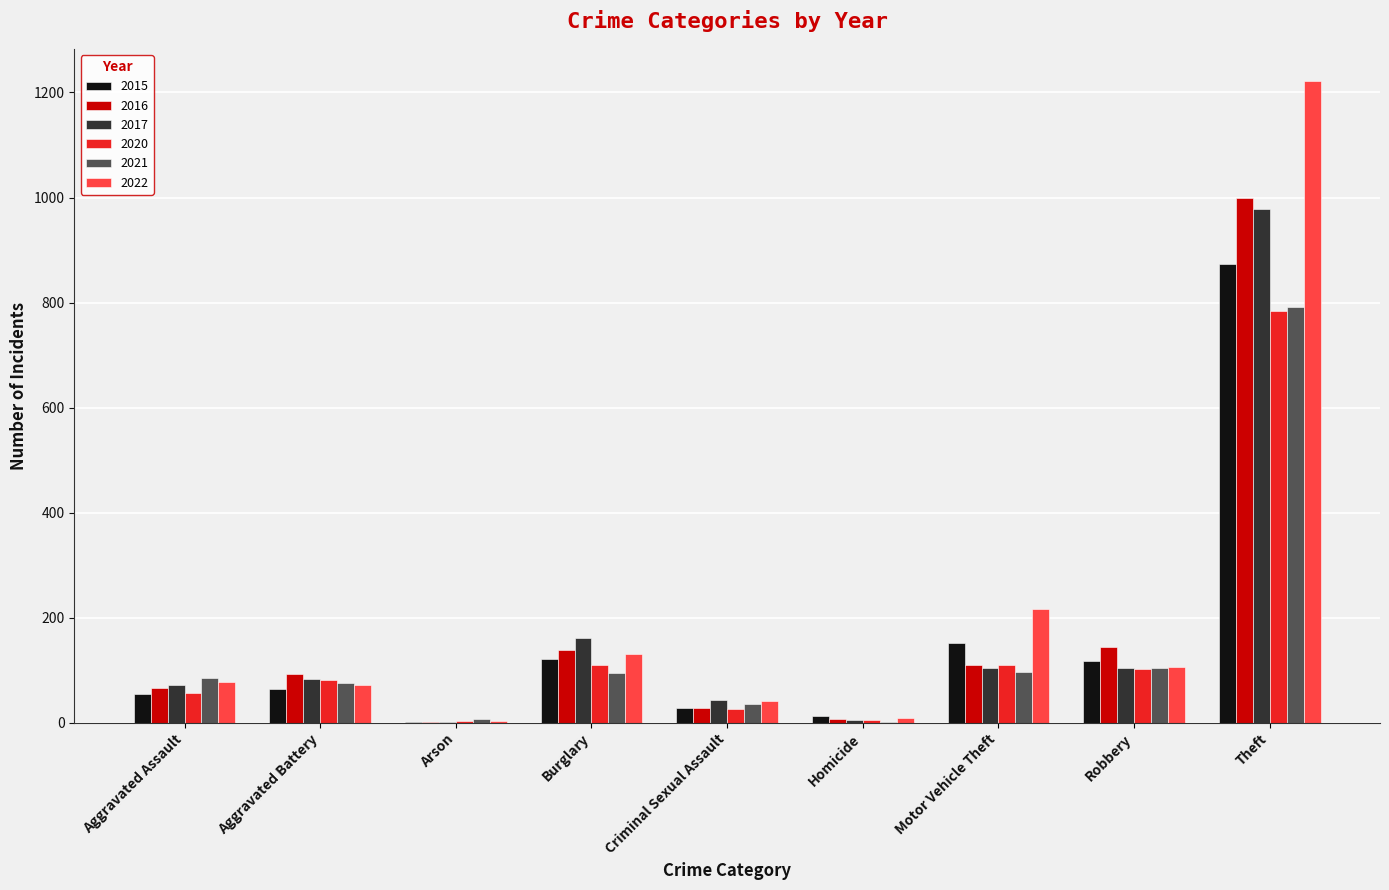

The value of 2017 at Theft is 979. True or false?

True